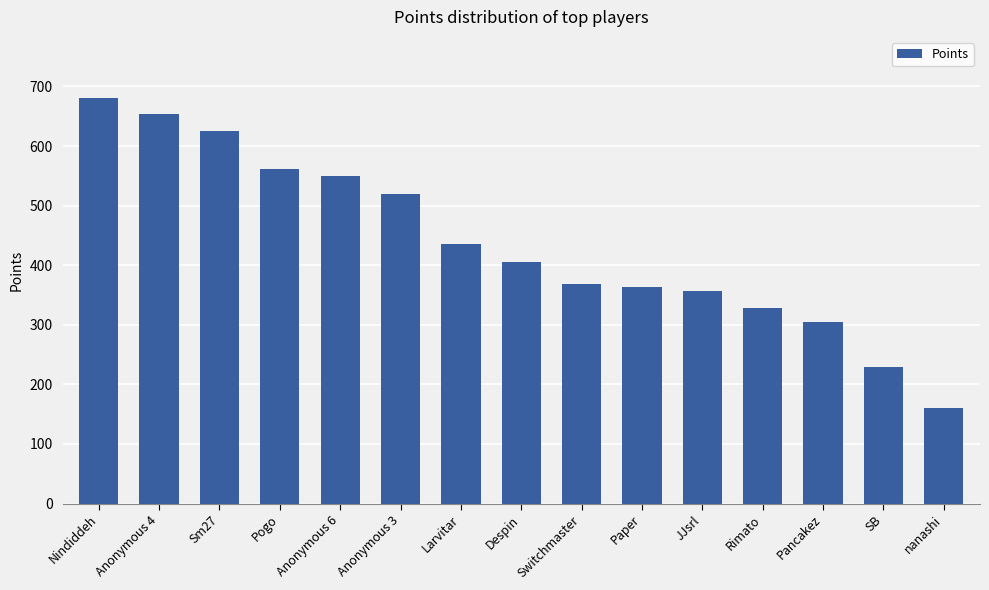

Which category has the lowest value across all series?

nanashi